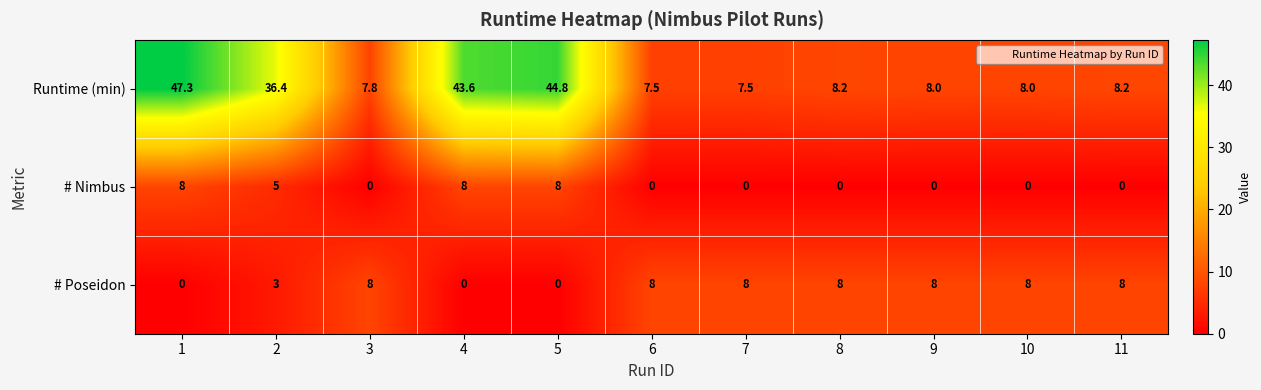

How many data points does each series have?

11